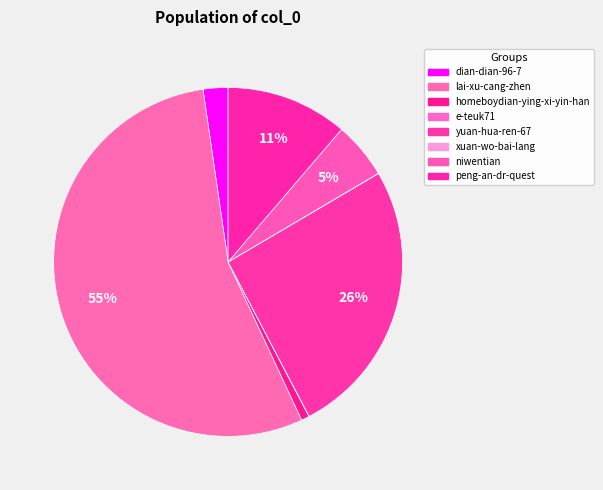

Between yuan-hua-ren-67 and xuan-wo-bai-lang, which is larger?

yuan-hua-ren-67